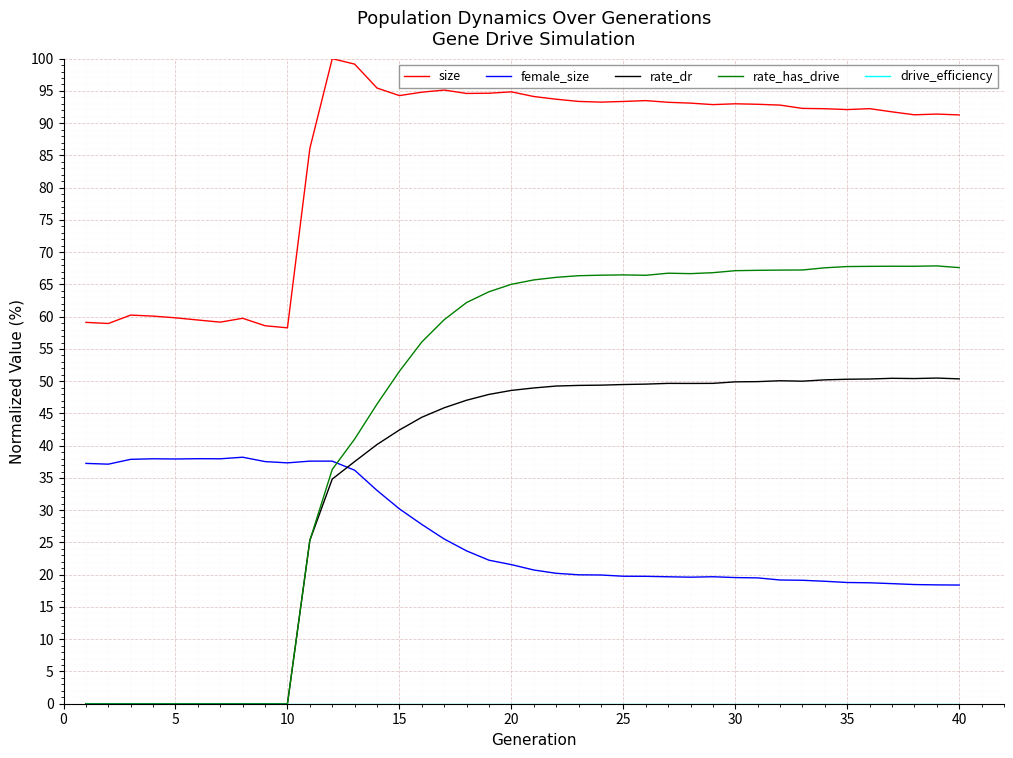

At how many categories does at least one series exceed 88?

29